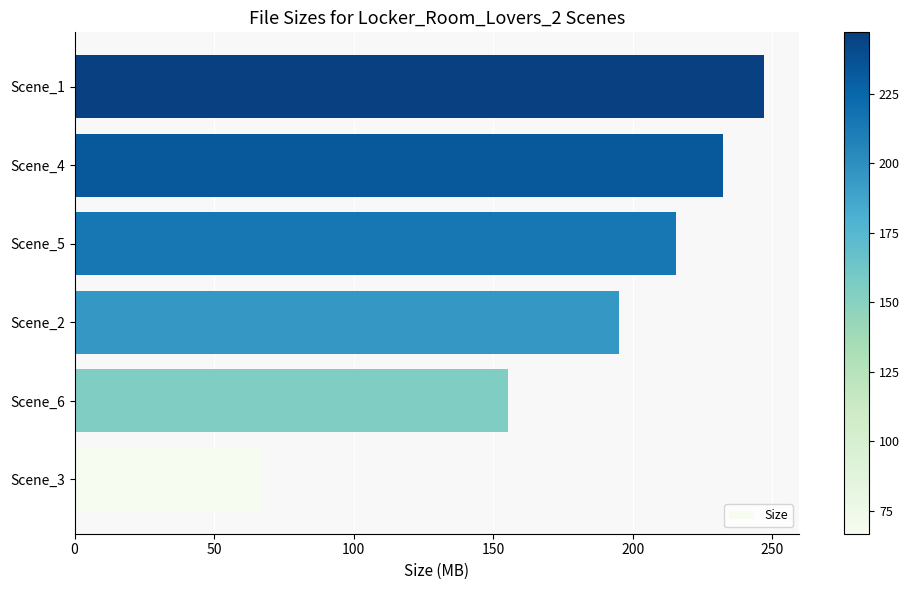

What is the sum of all values?

1112.0